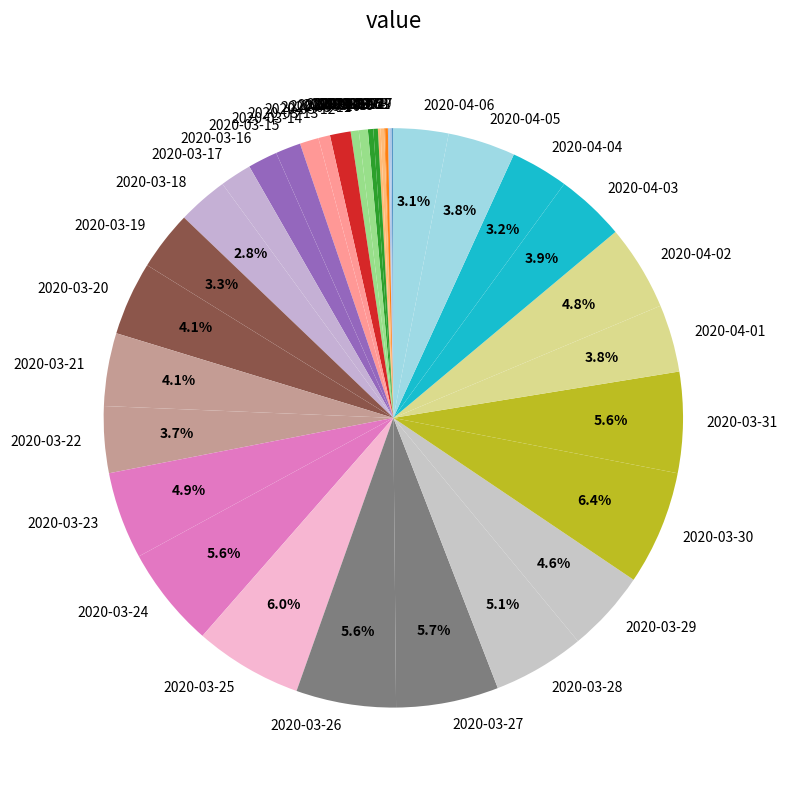

What percentage is the 2020-03-25 slice, to the nearest percent?

6%